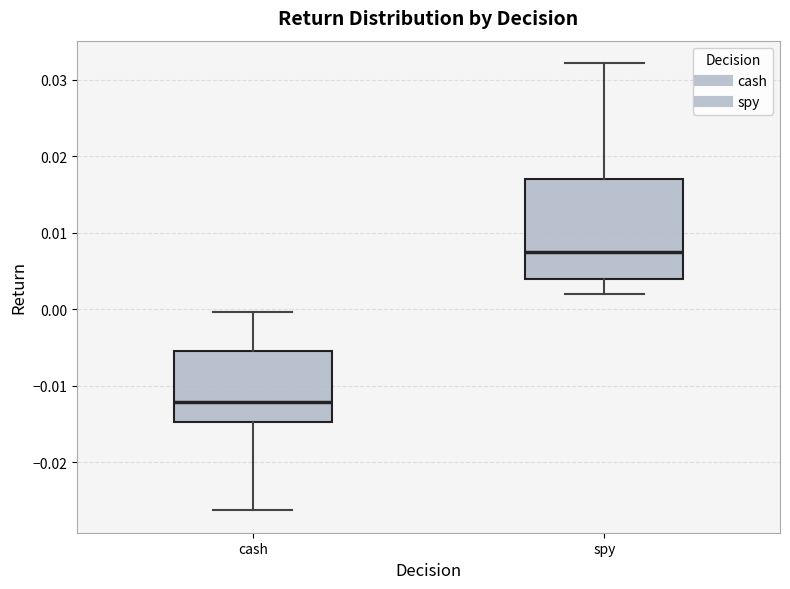

Reading left to right, read every box against the y-axis: the position of its median line, the range the box covers, and the ends of its whiskers. The values are not printed on the chart, so give them approximately, as read against the axis.

cash: median -0.012, box -0.015 to -0.005, whiskers -0.026 to 0.000
spy: median 0.007, box 0.004 to 0.017, whiskers 0.002 to 0.032